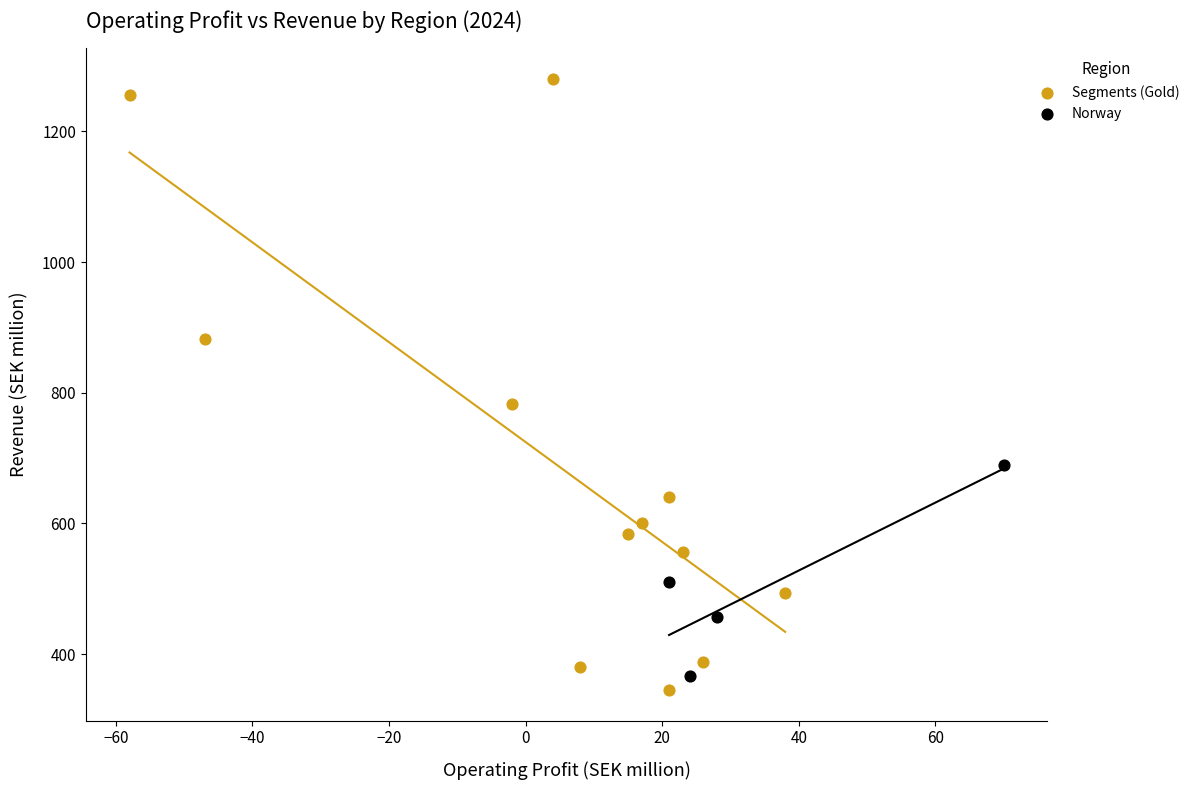

Which series reaches the maximum Y coordinate?

Segments (Gold)